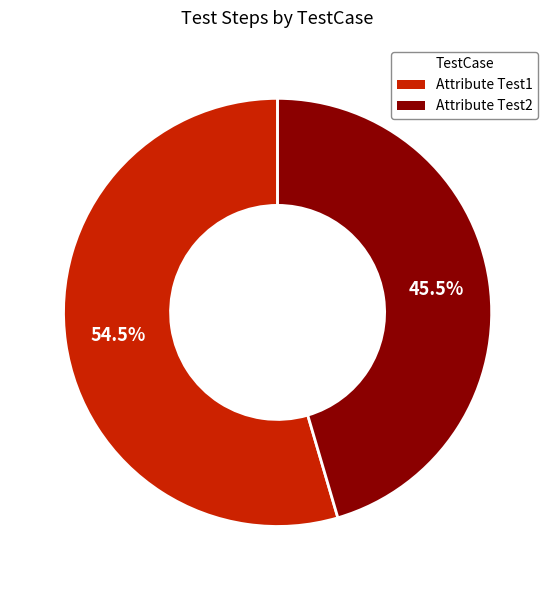

Rank the categories by value from highest to lowest.

Attribute Test1, Attribute Test2